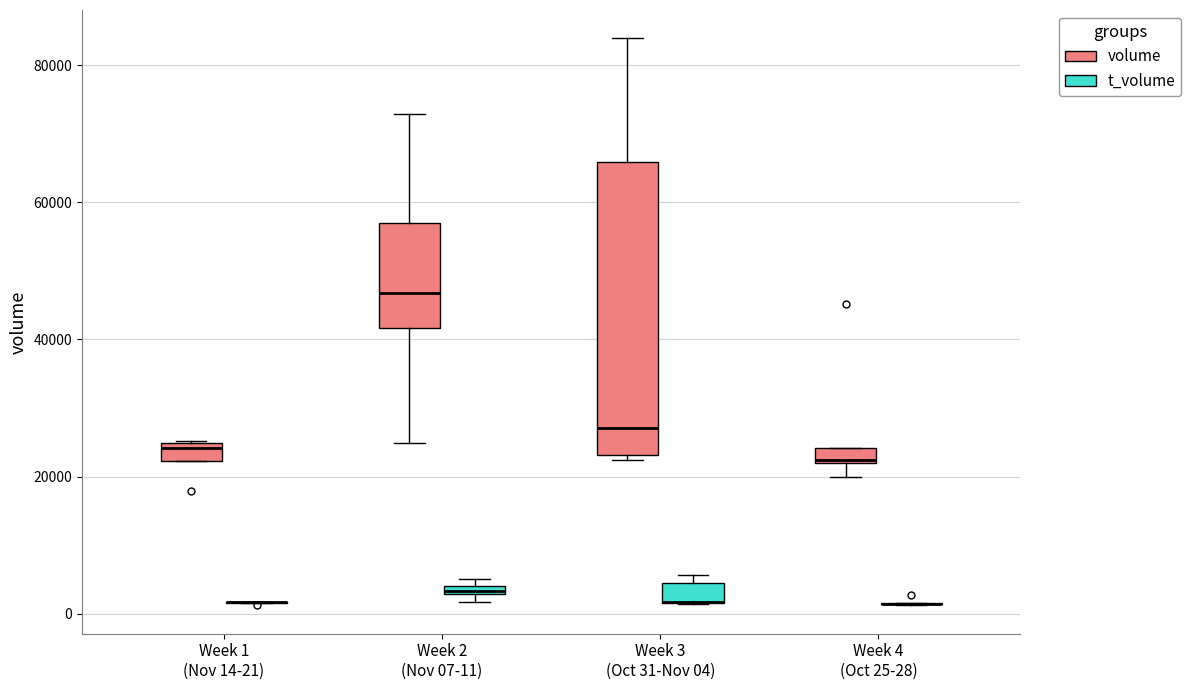

Comparing the boxes themselves (not the whiskers), which one is the tallest?

Week 3 (Oct 31-Nov 04) (volume)